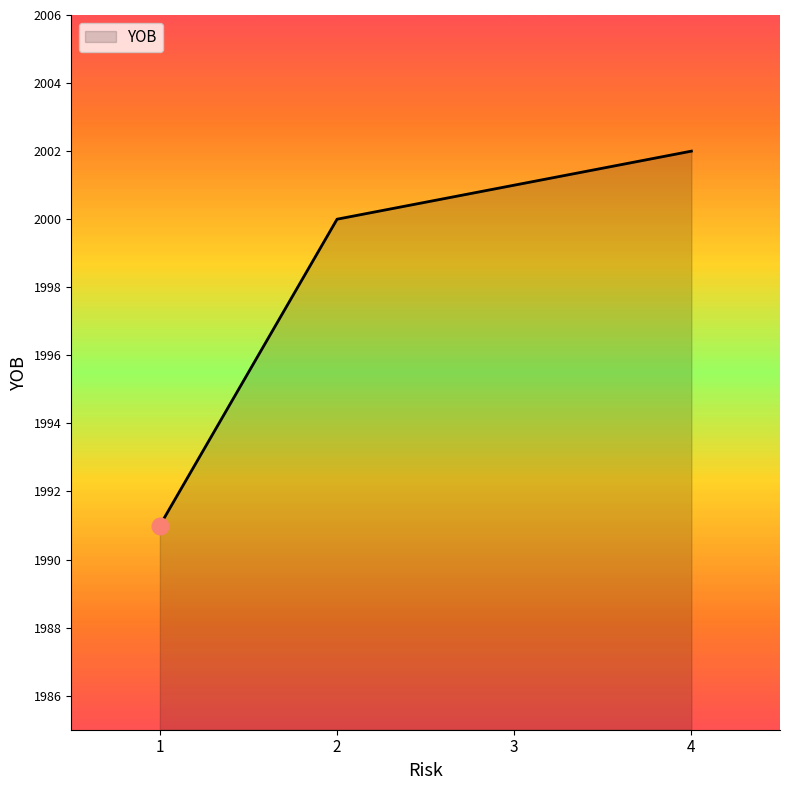

What is the greatest value displayed?

2002